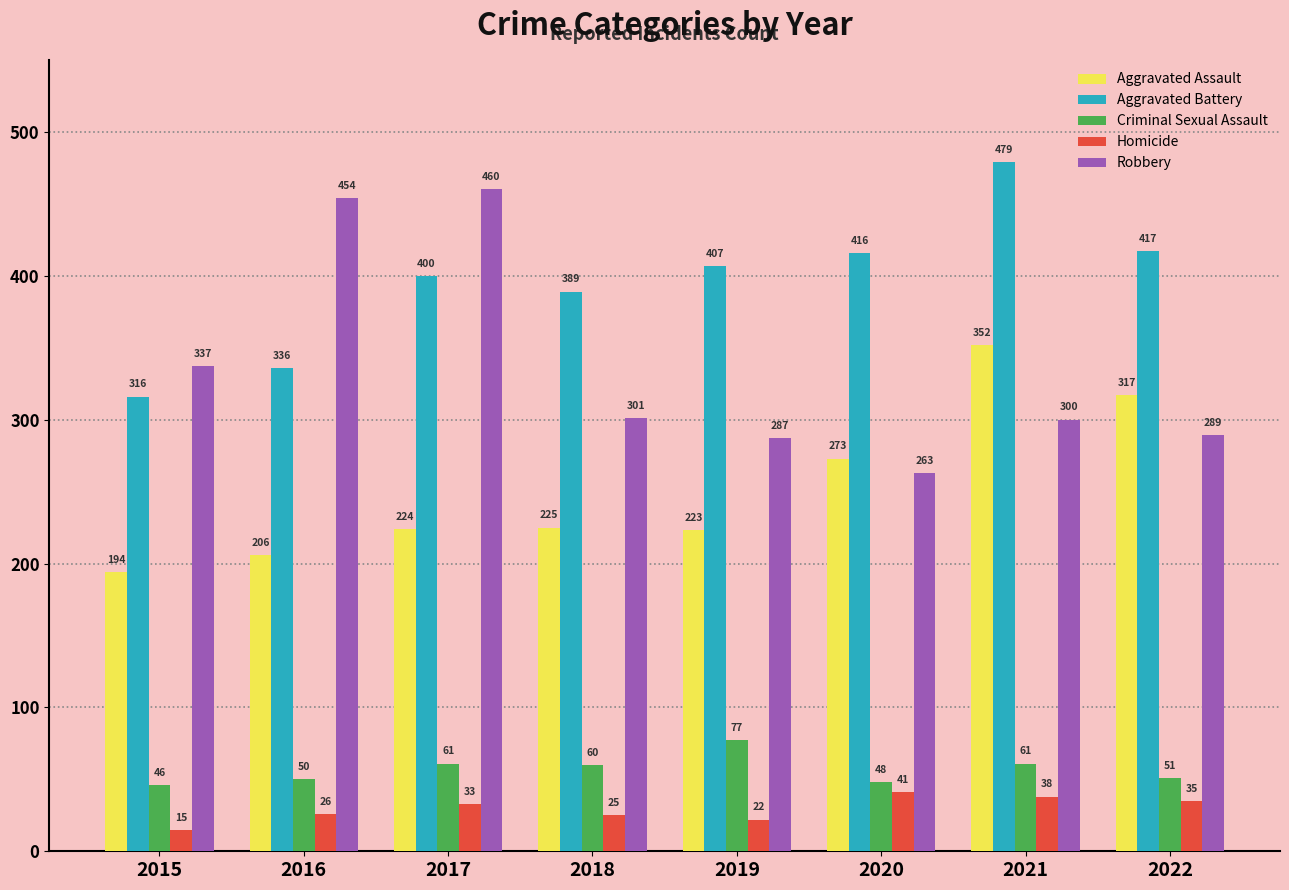

Is it true that Aggravated Assault equals 432 at 2022?

False